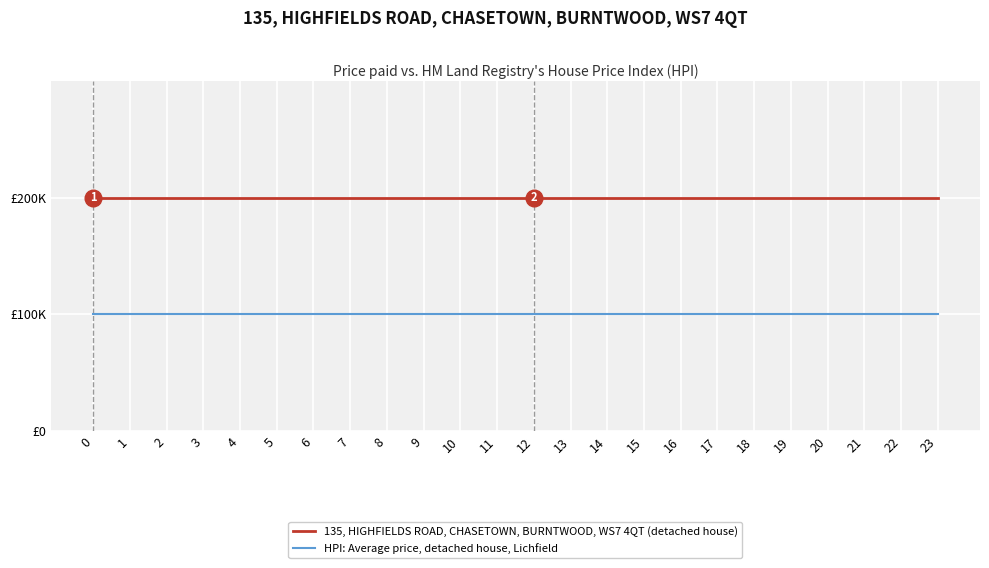

Reading left to right, transcribe all the data shown in this chart.

135, HIGHFIELDS ROAD, CHASETOWN, BURNTWOOD, WS7 4QT (detached house): 0=2	1=2	2=2	3=2	4=2	5=2	6=2	7=2	8=2	9=2	10=2	11=2	12=2	13=2	14=2	15=2	16=2	17=2	18=2	19=2	20=2	21=2	22=2	23=2
HPI: Average price, detached house, Lichfield: 0=1	1=1	2=1	3=1	4=1	5=1	6=1	7=1	8=1	9=1	10=1	11=1	12=1	13=1	14=1	15=1	16=1	17=1	18=1	19=1	20=1	21=1	22=1	23=1